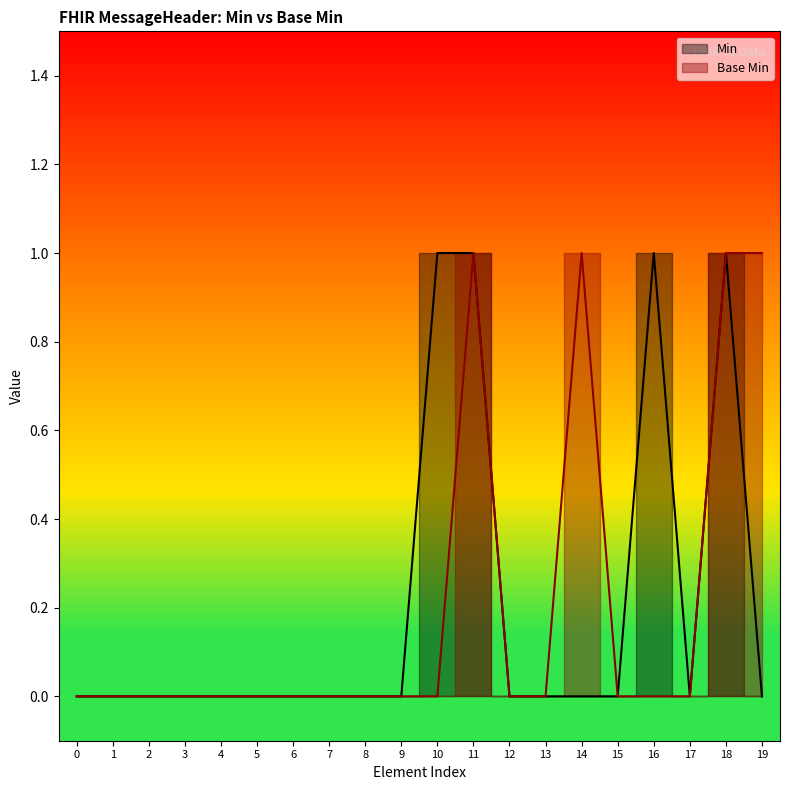

What is the difference between the maximum and second lowest values in the Base Min series?

1